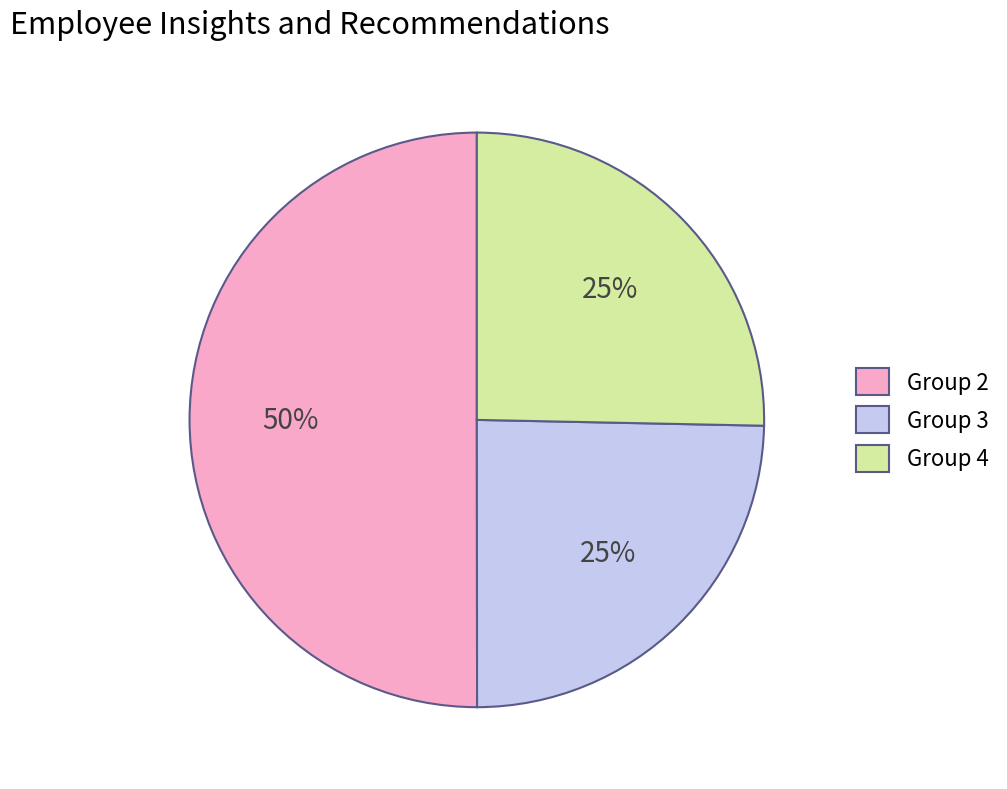

To the nearest percent, what is the difference between the largest and smallest slice percentages?

25%